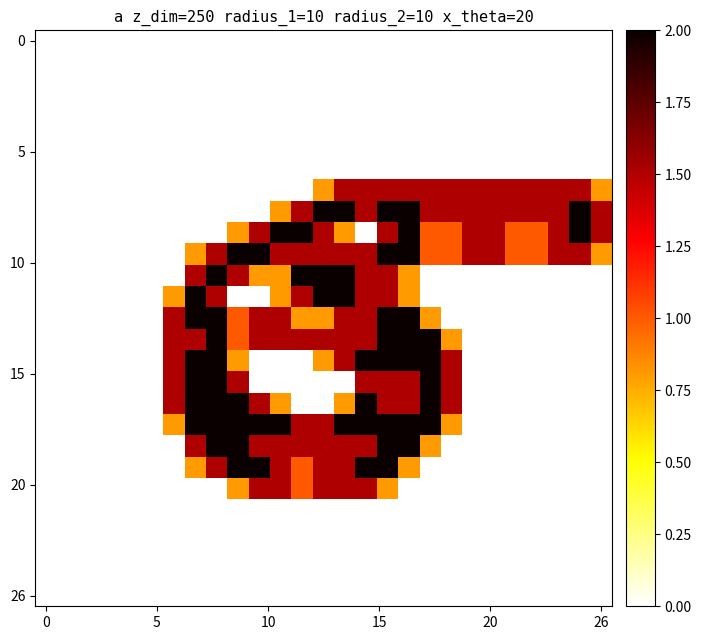

What is the greatest value displayed?

2.0